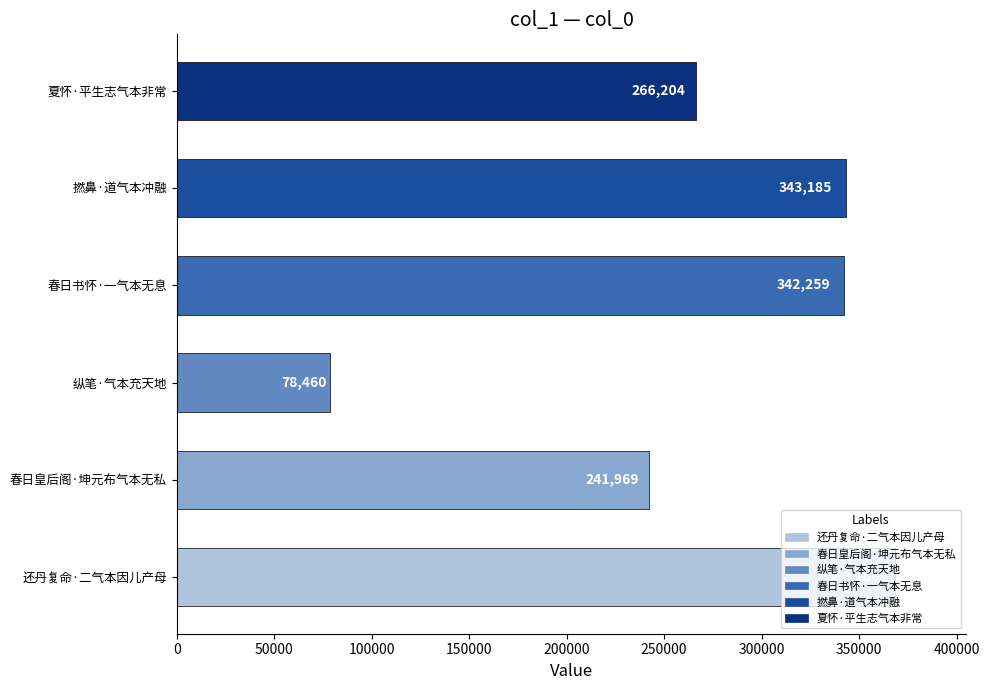

Is it true that the value at 撚鼻·道气本冲融 is 343185?

True